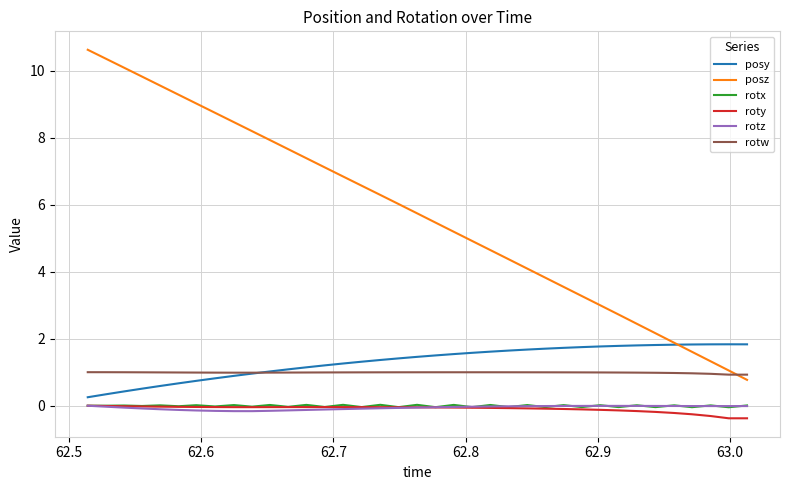

In posy, how many points are higher than both neighbors (excluding endpoints)?

1